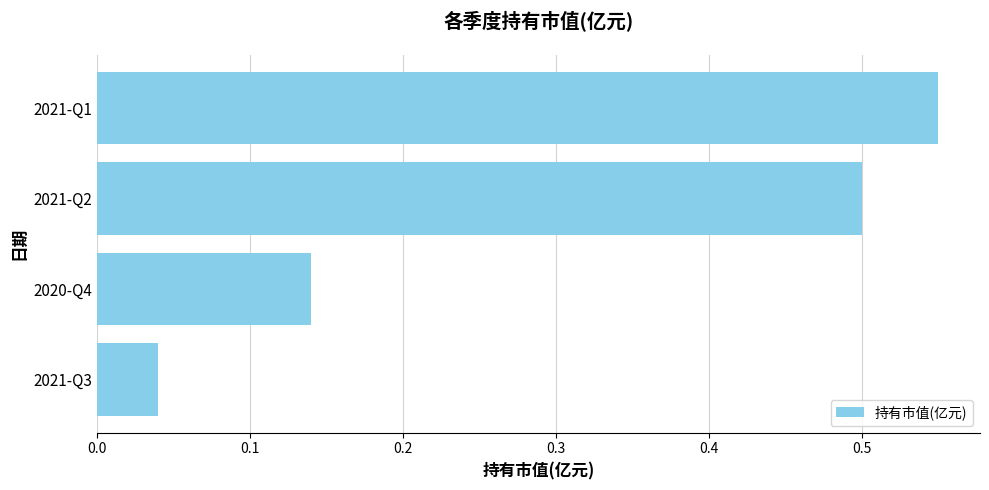

What is the change in value from 2021-Q3 to 2021-Q1?

+0.5